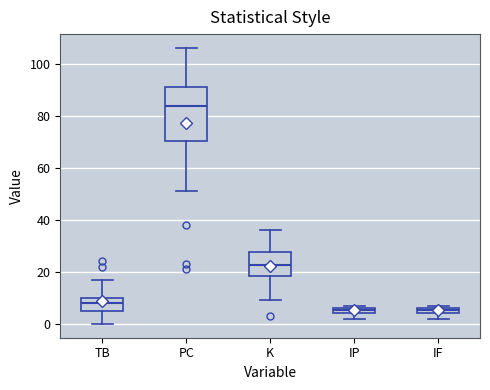

Which box has the highest median line?

PC